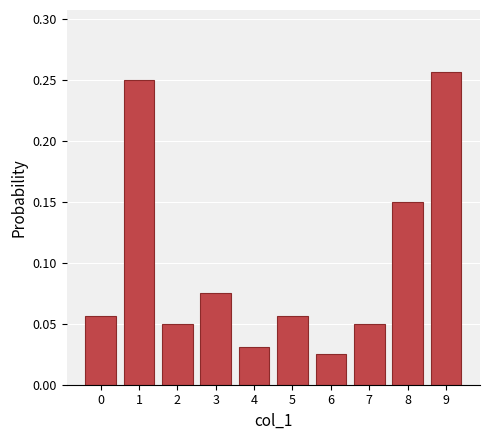

Is it true that the value at 1 is 0.4?

False